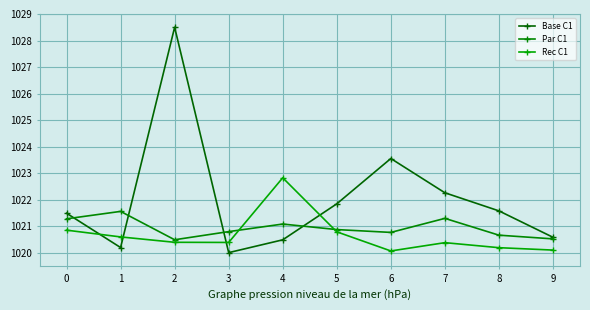

What is the maximum value shown in the chart?

1028.5